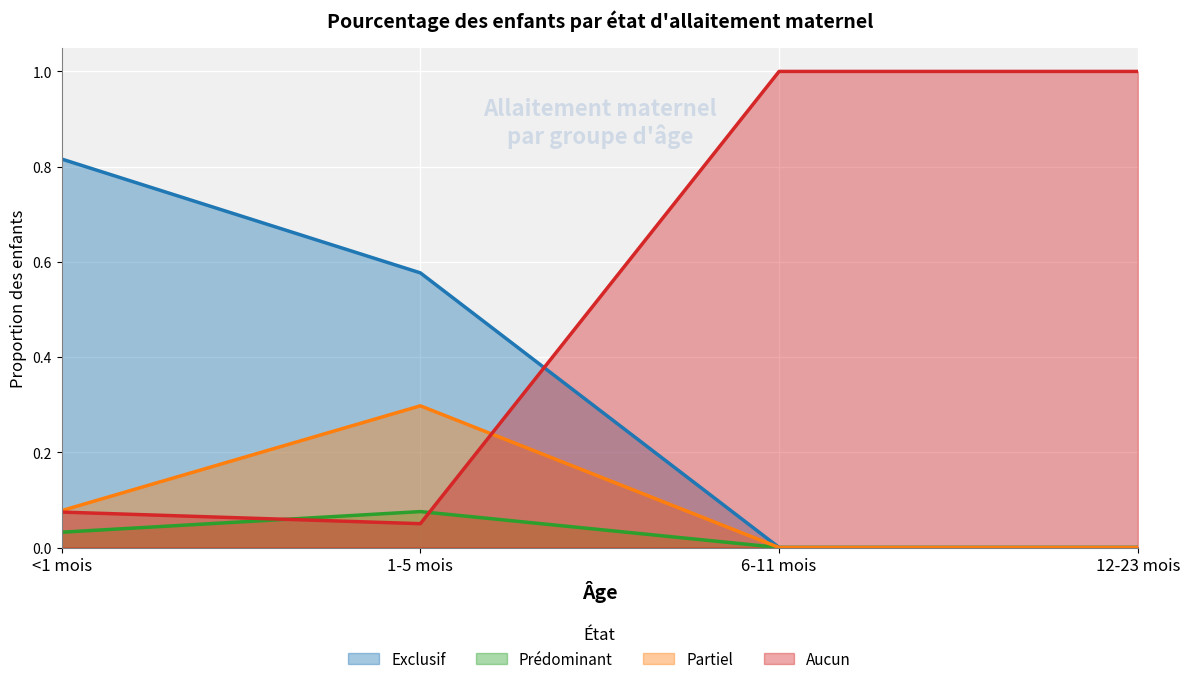

What is the label of the 2nd point from the left?

1-5 mois